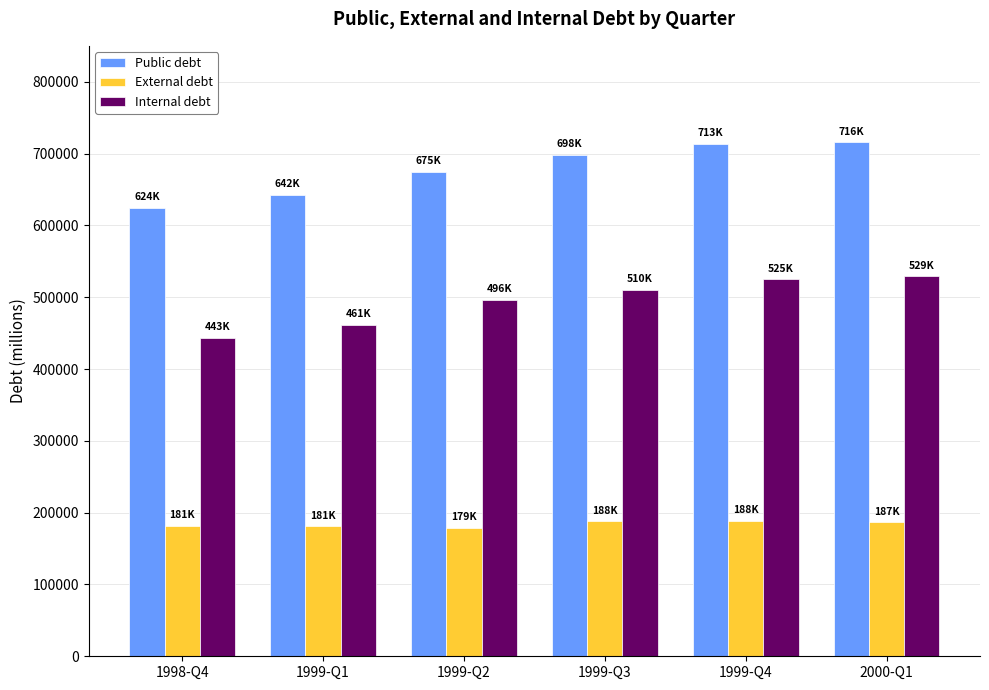

List the series in order of their overall mean, highest first.

Public debt, Internal debt, External debt